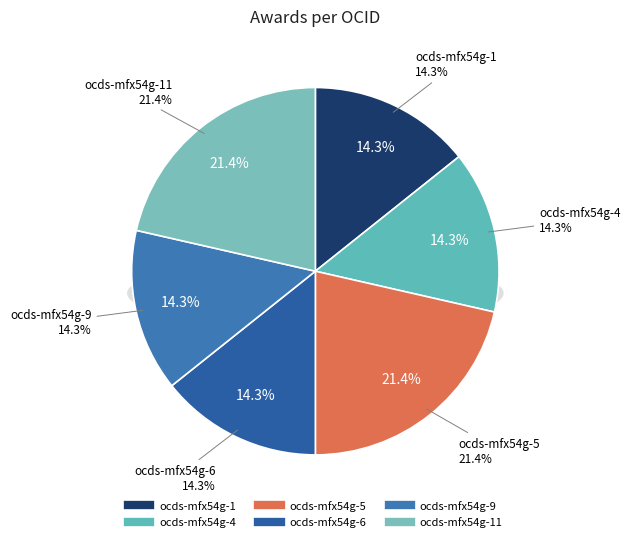

Is there a majority slice in this chart?

Yes